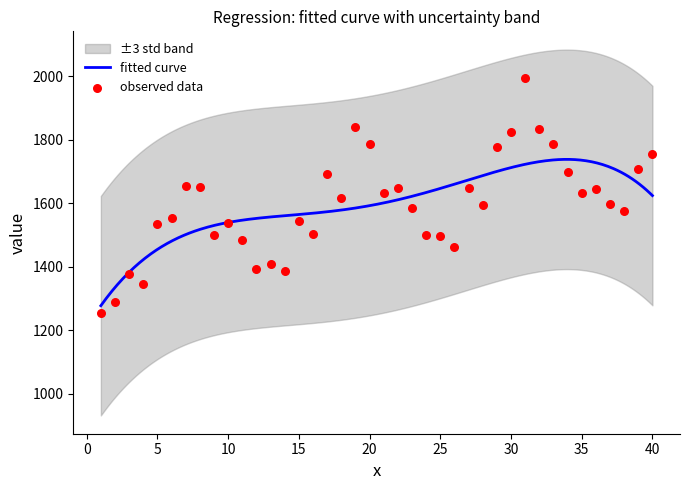

What is the change in value from 19 to 26?

-378